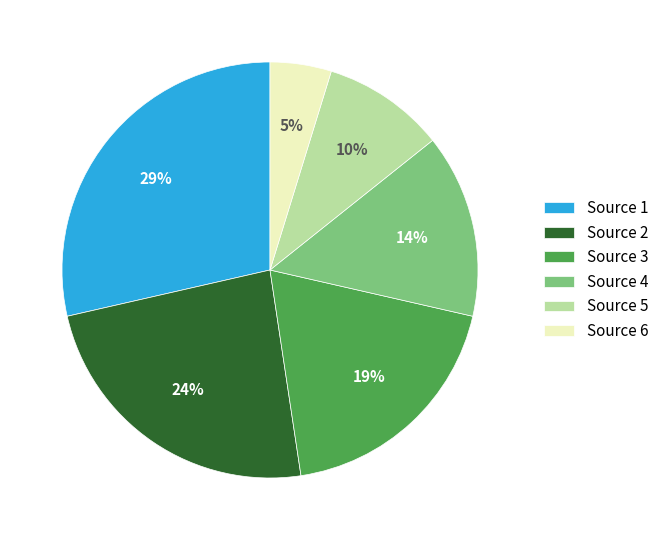

How many segments does this pie chart have?

6